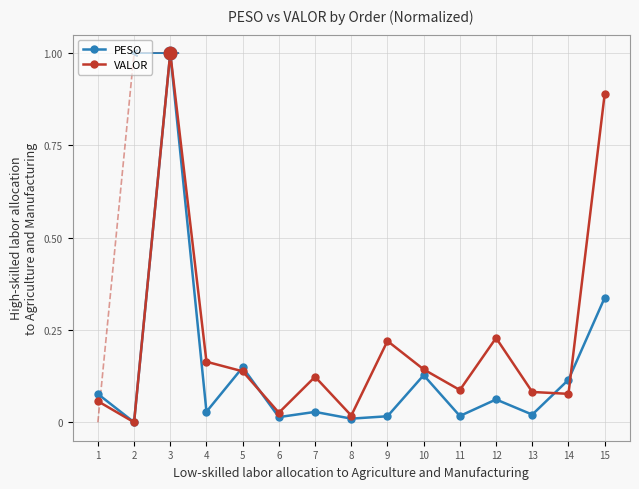

The value of PESO at 11 is 0.0. True or false?

True